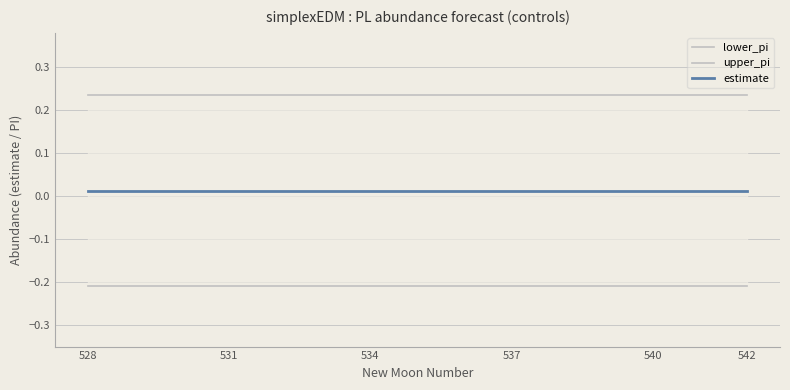

Is this an area chart (filled region under the line)?

No